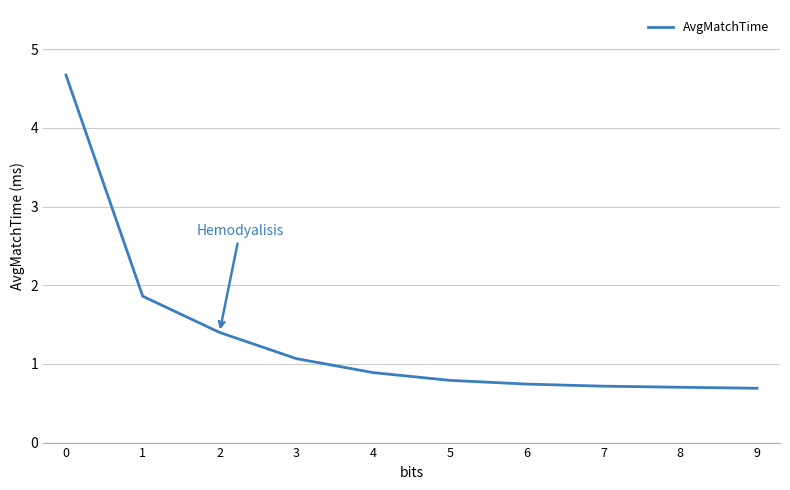

Reading left to right, list all the values displayed in this chart.

4.7	1.9	1.4	1.1	0.9	0.8	0.7	0.7	0.7	0.7